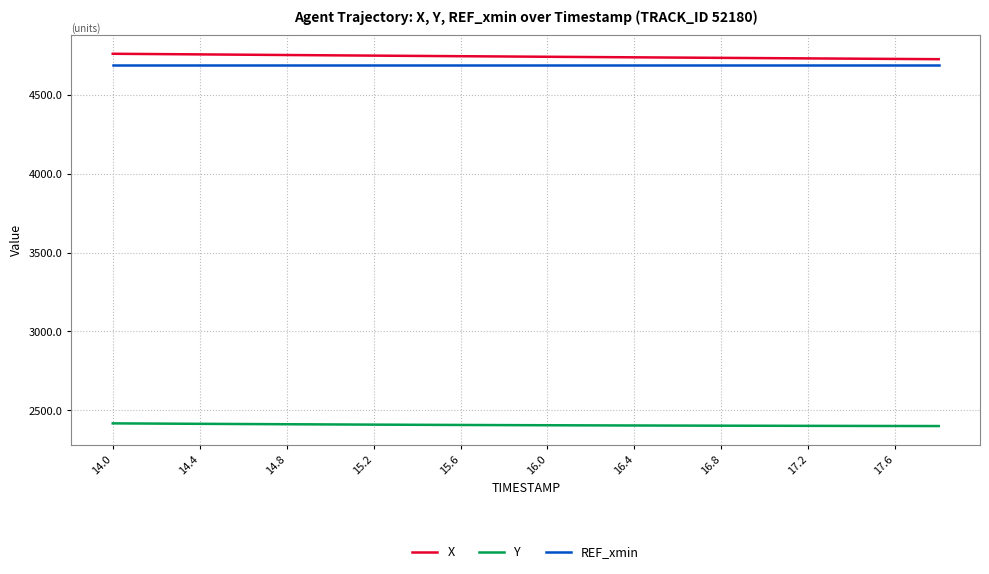

True or false: Y and REF_xmin cross at least once.

False